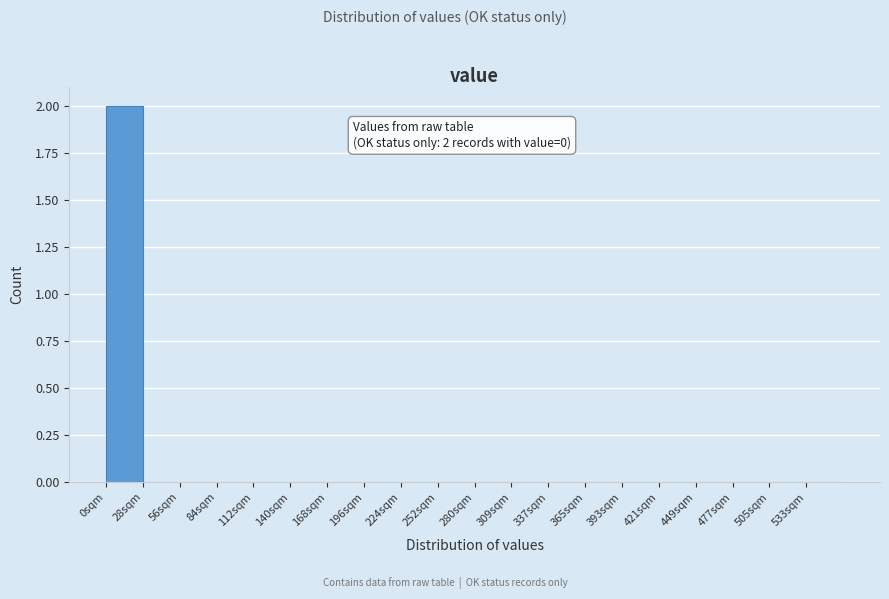

Which range on the x-axis has the tallest bar?

0 to 28